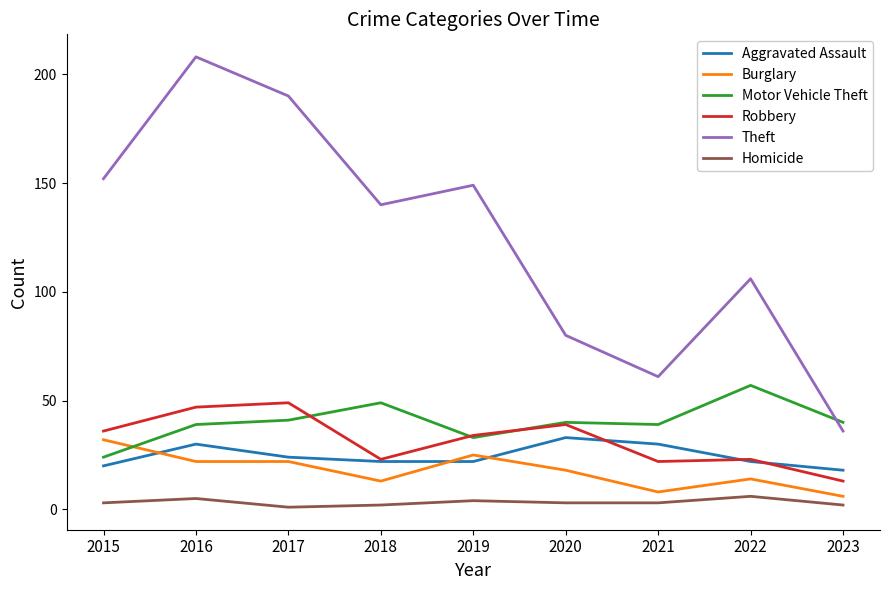

Is it true that Motor Vehicle Theft equals 38 at 2022?

False